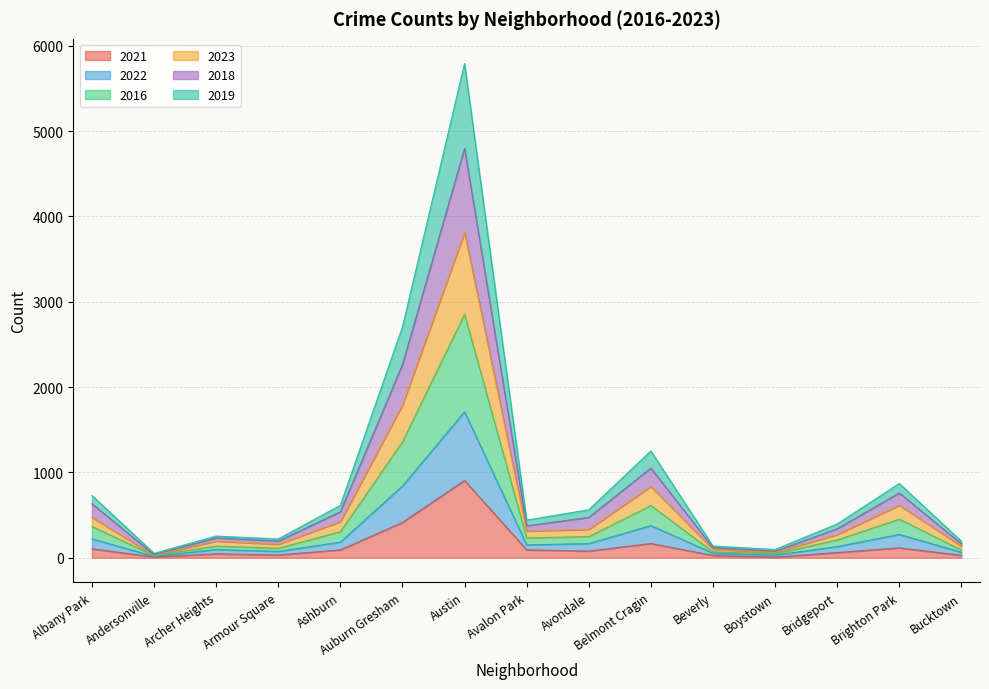

At which category does 2023 reach its first local peak?

Archer Heights